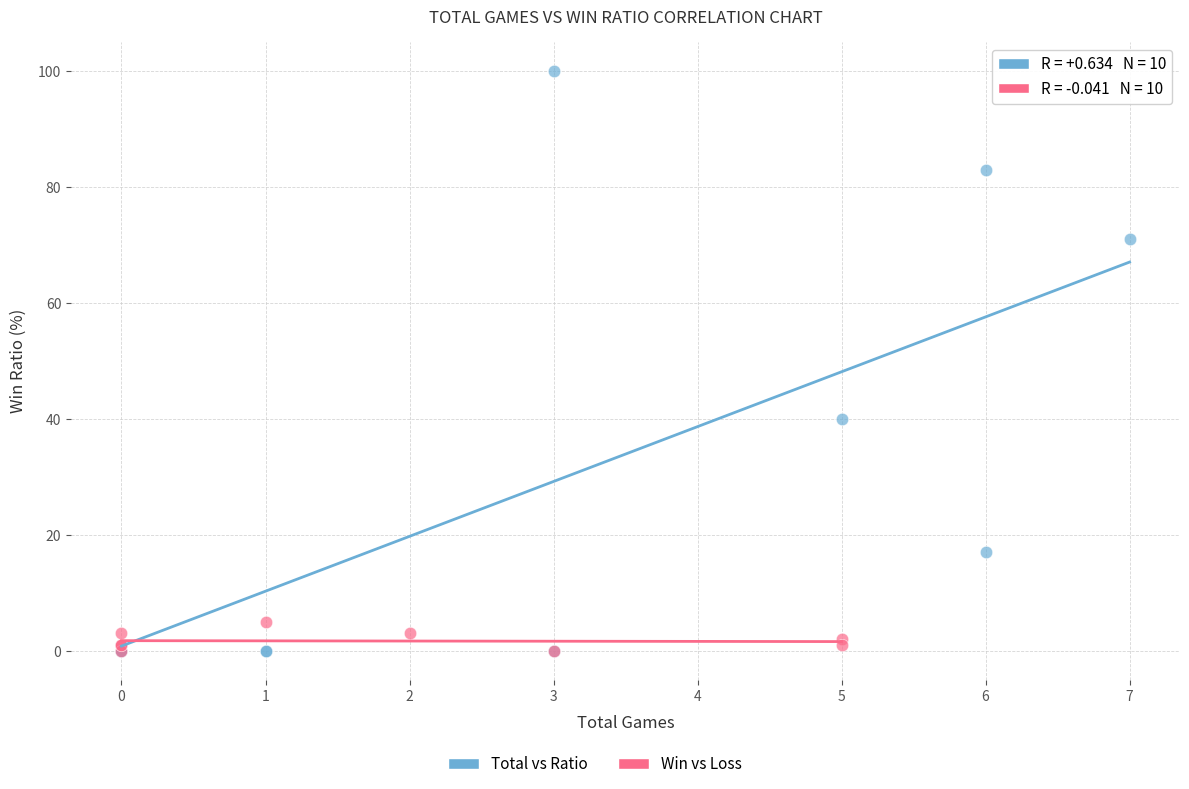

Which series has the largest Y range (max minus min)?

Total vs Ratio